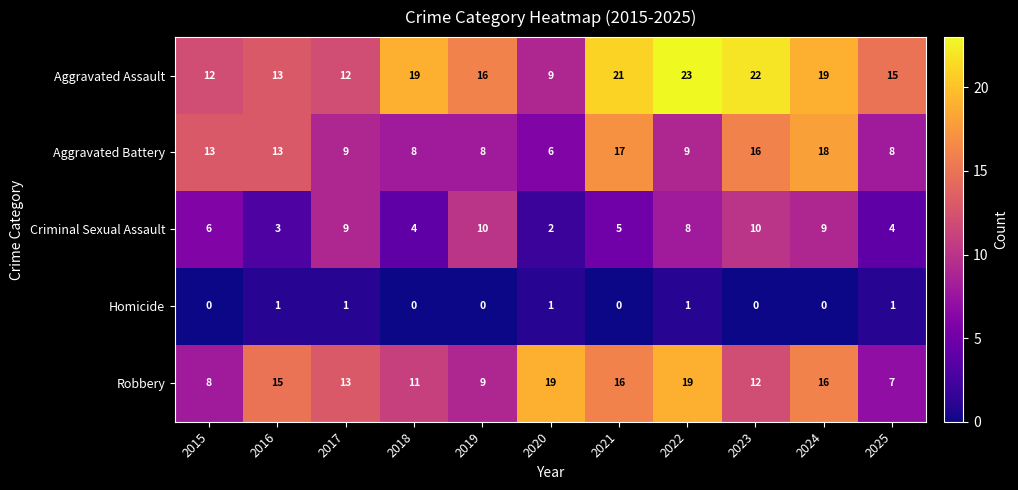

What value does the Robbery series have at 2022?

19